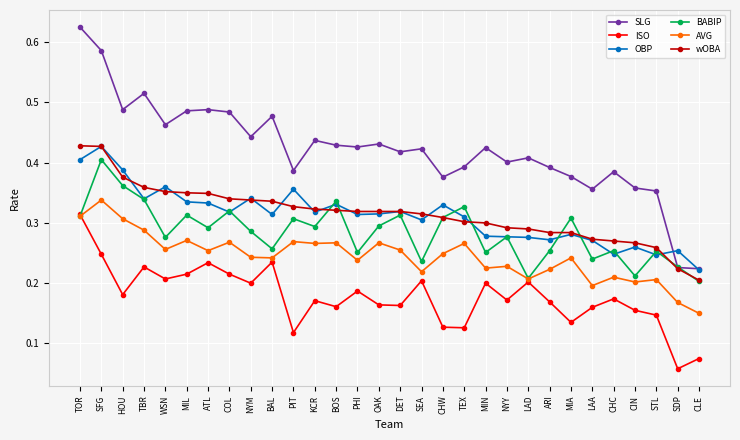

Which category has the highest value in the OBP series?

SFG